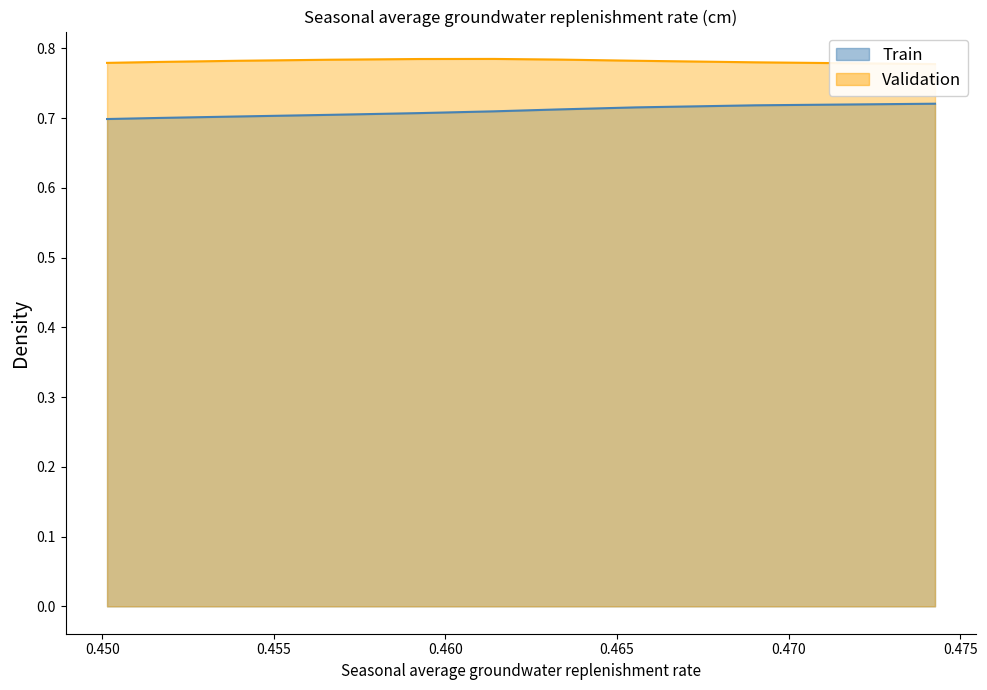

Count the number of categories in the chart.

10